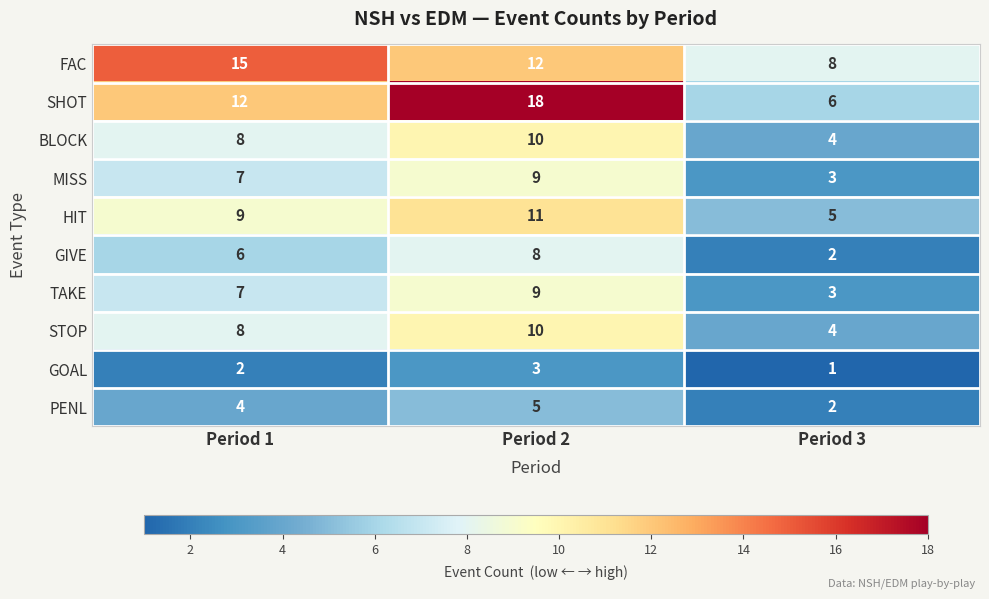

Reading left to right, transcribe all the data shown in this chart.

FAC: Period 1=15	Period 2=12	Period 3=8
SHOT: Period 1=12	Period 2=18	Period 3=6
BLOCK: Period 1=8	Period 2=10	Period 3=4
MISS: Period 1=7	Period 2=9	Period 3=3
HIT: Period 1=9	Period 2=11	Period 3=5
GIVE: Period 1=6	Period 2=8	Period 3=2
TAKE: Period 1=7	Period 2=9	Period 3=3
STOP: Period 1=8	Period 2=10	Period 3=4
GOAL: Period 1=2	Period 2=3	Period 3=1
PENL: Period 1=4	Period 2=5	Period 3=2